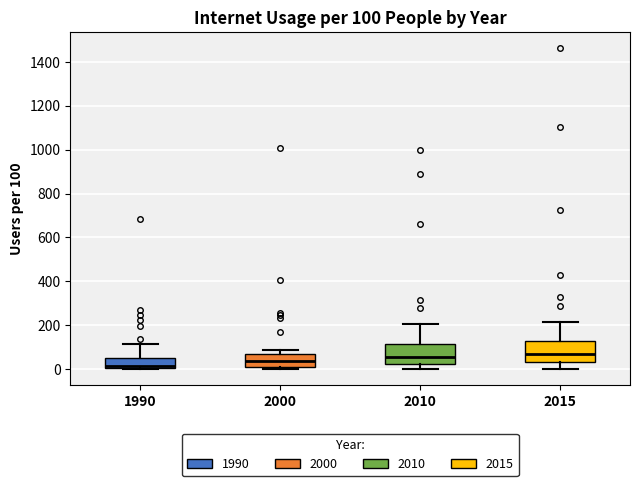

Which box has the lowest median line?

1990